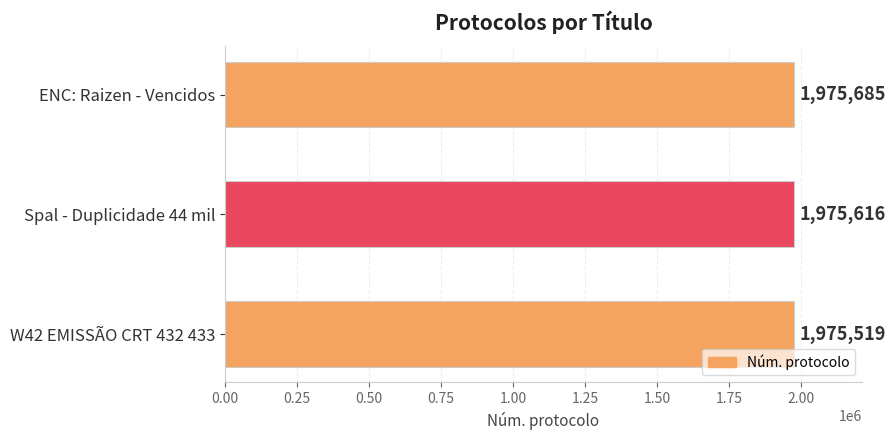

List the labels in order of value, smallest first.

W42 EMISSÃO CRT 432 433, Spal - Duplicidade 44 mil, ENC: Raizen - Vencidos